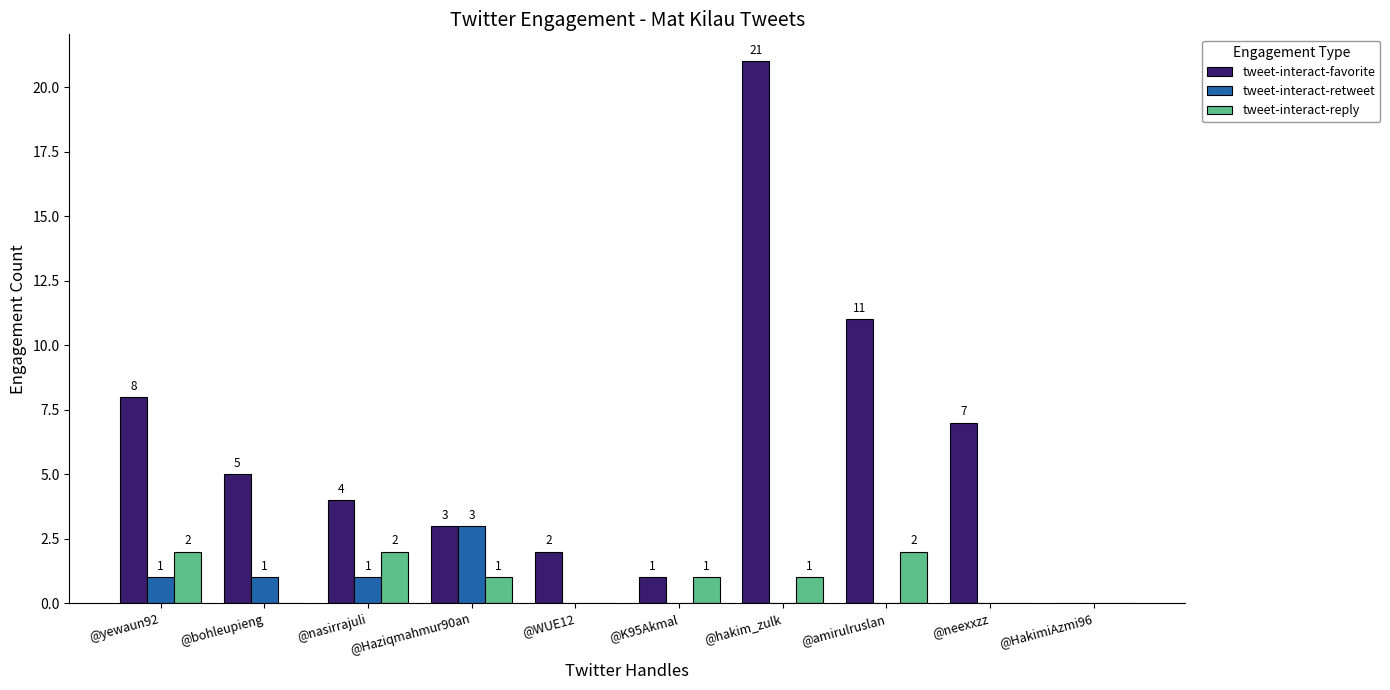

The tweet-interact-reply series shows 3 at @yewaun92. True or false?

False